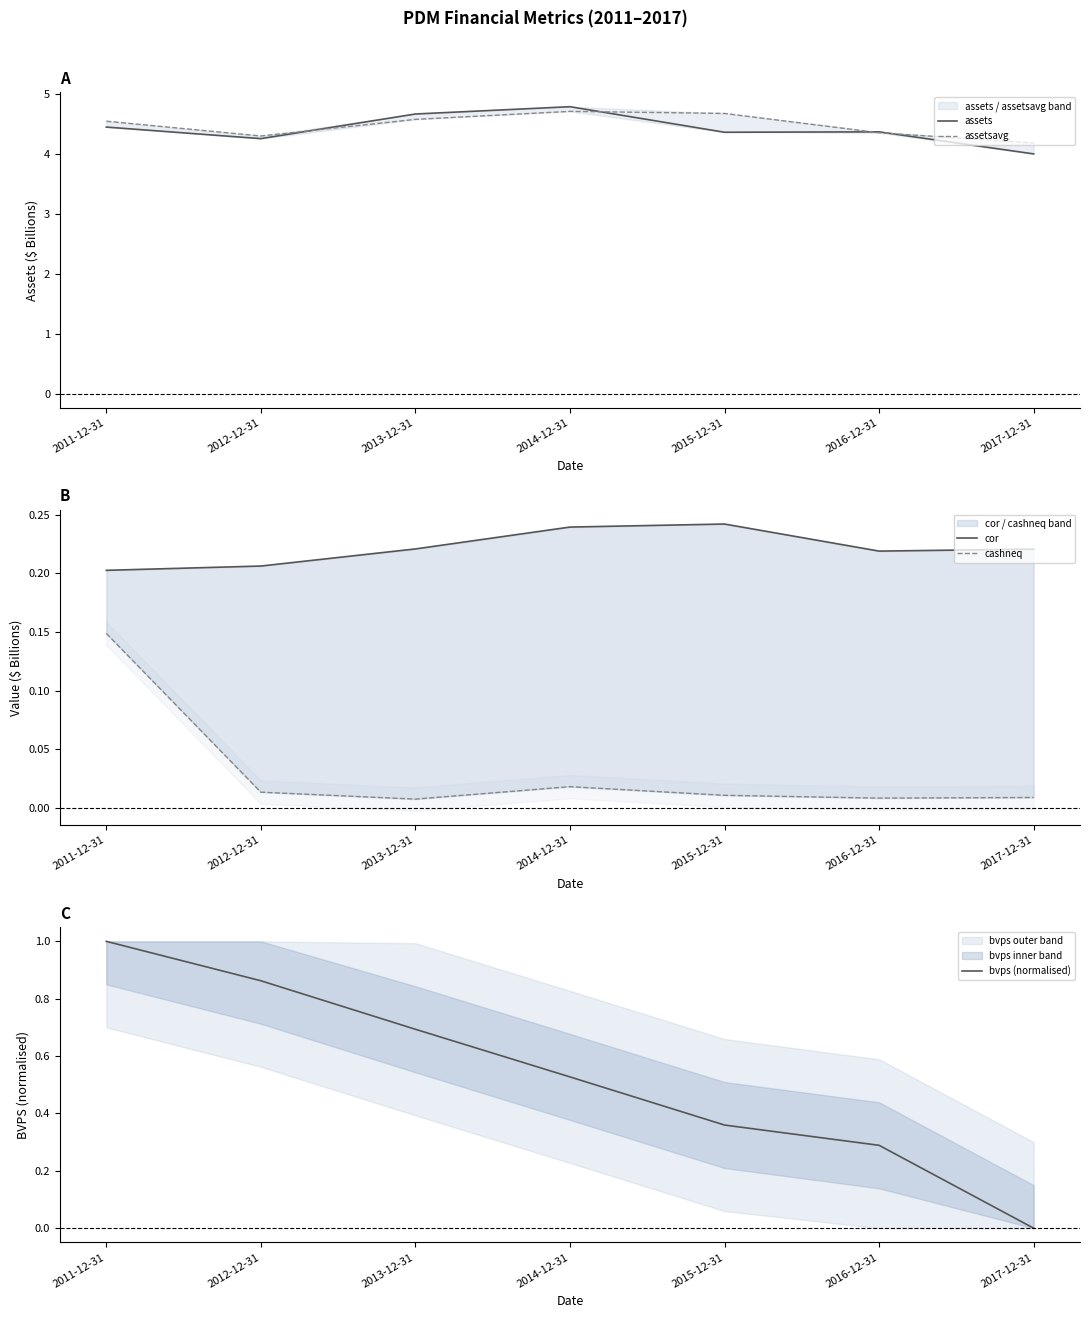

Between 2015-12-31 and 2013-12-31, which is larger?

2013-12-31